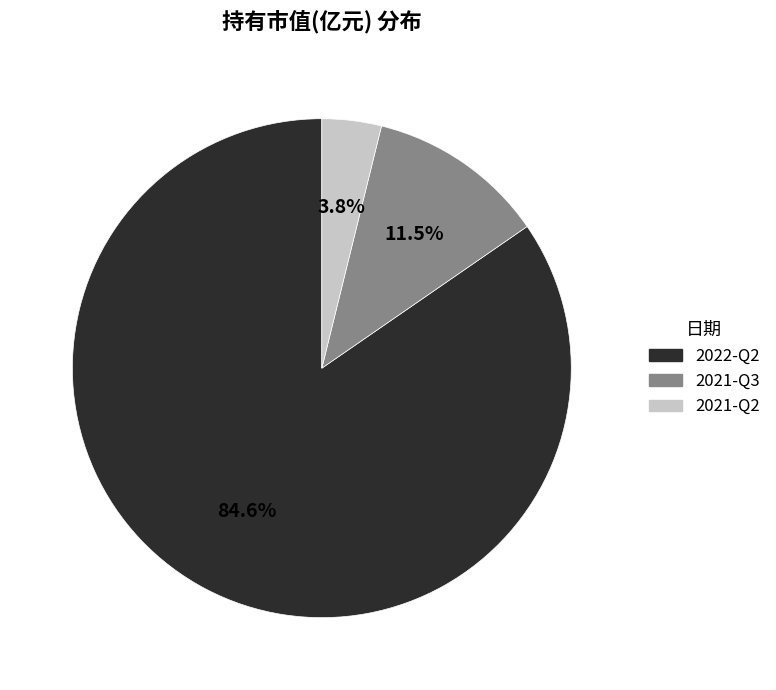

Which slice represents more than half of the pie?

2022-Q2